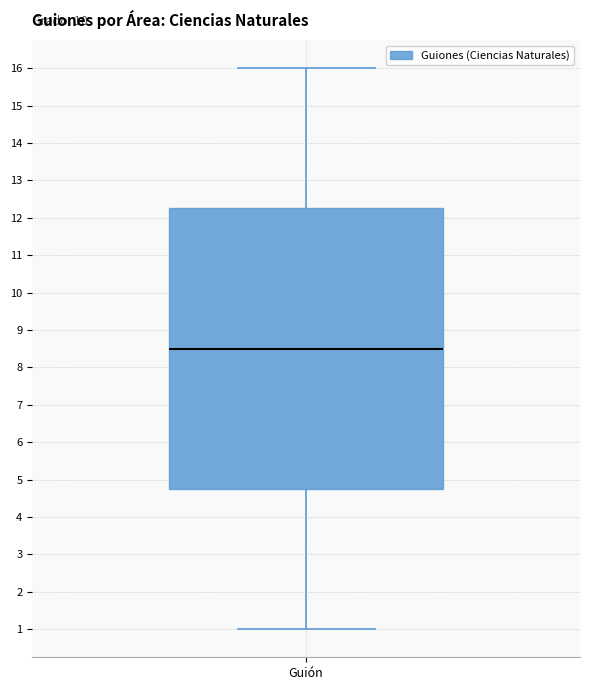

Transcribe this box plot: give where the median line is, the range the box spans, and where the two whiskers end, as read against the y-axis. The values are not printed on the chart, so give them approximately, as read against the axis.

median 8.5, box 4.8 to 12.3, whiskers 1.0 to 16.0